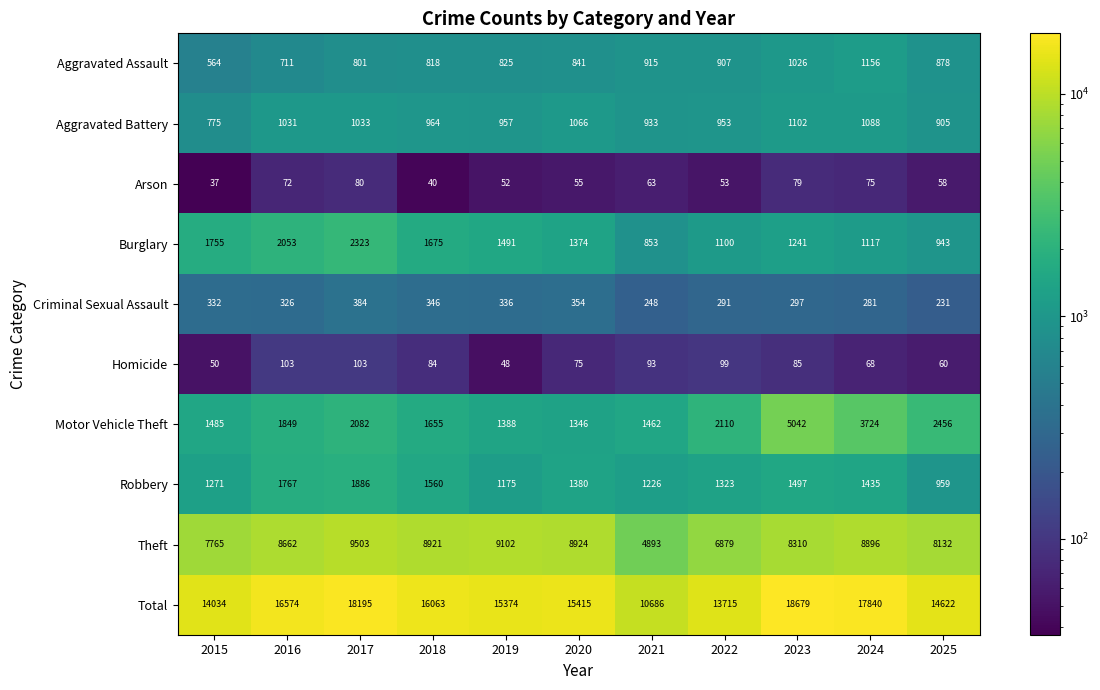

At 2022, list the series in order from smallest to largest.

Arson, Homicide, Criminal Sexual Assault, Aggravated Assault, Aggravated Battery, Burglary, Robbery, Motor Vehicle Theft, Theft, Total